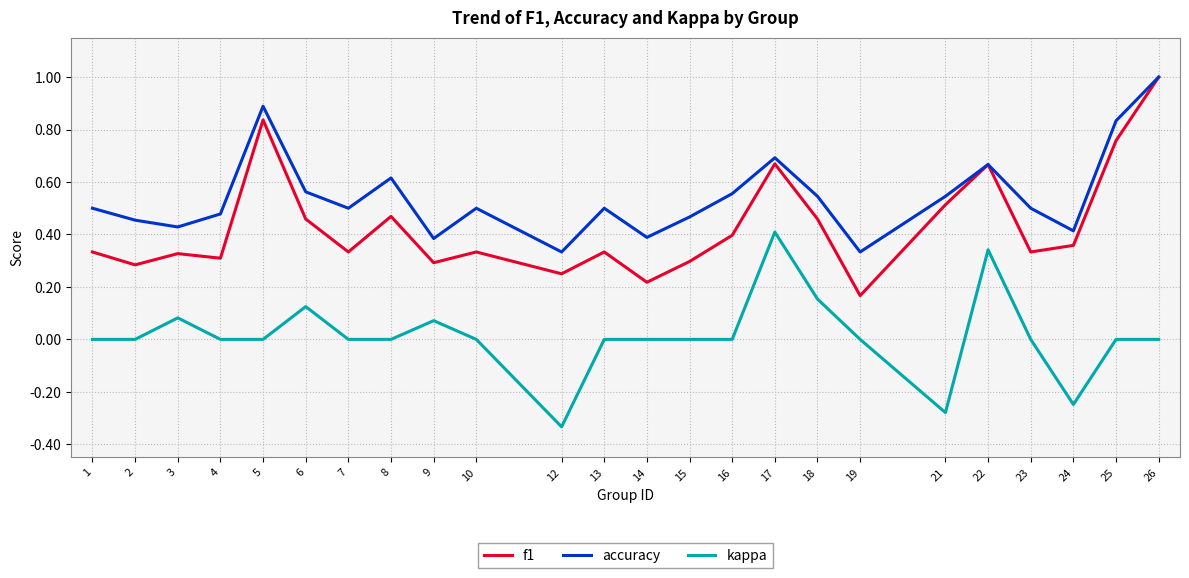

Which category has the highest value in the accuracy series?

26